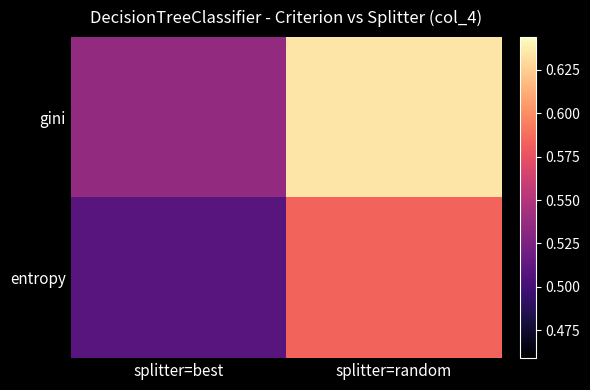

What is the greatest value displayed?

0.6